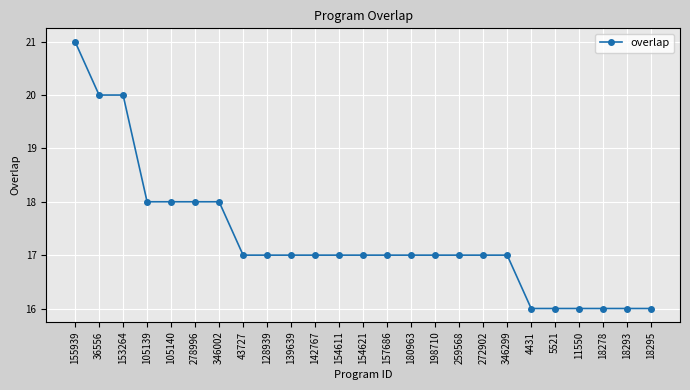

Approximately how many times larger is the value at 259568 compared to 154621?

1.0